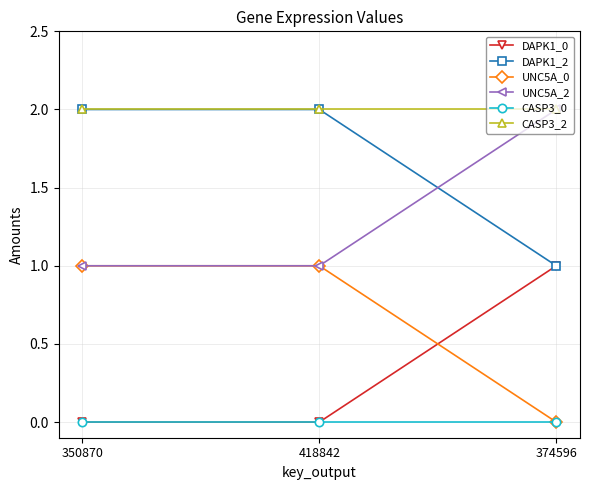

Is it true that DAPK1_0 equals 0 at 350870?

True